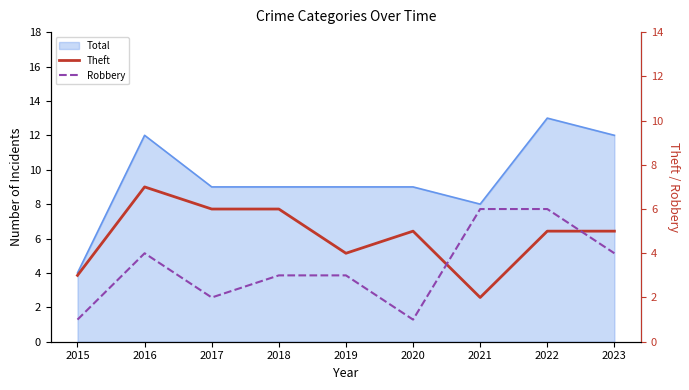

How many values in the Theft series are below 5?

3